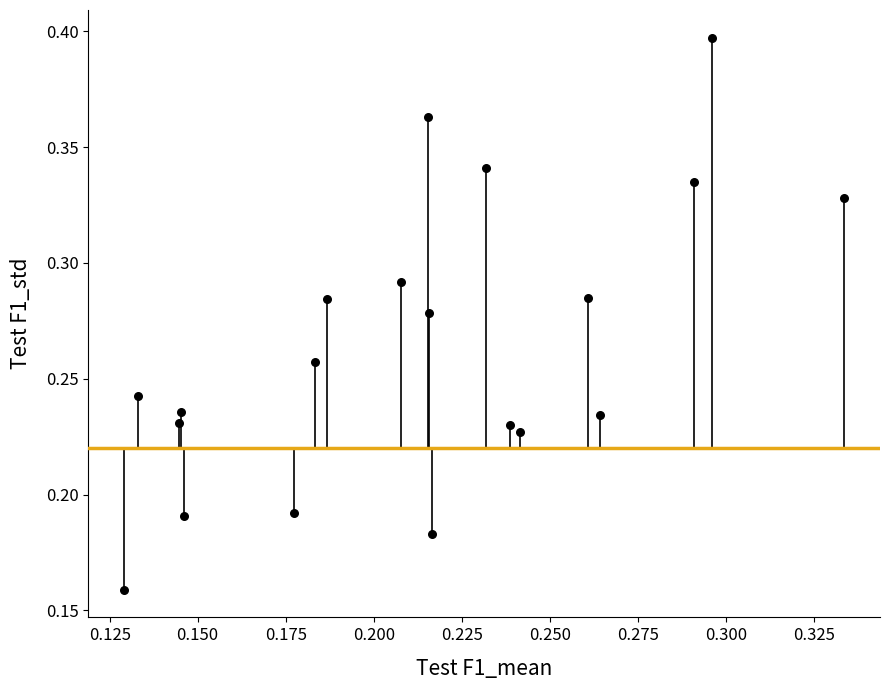

How many points are shown in the scatter plot?

20